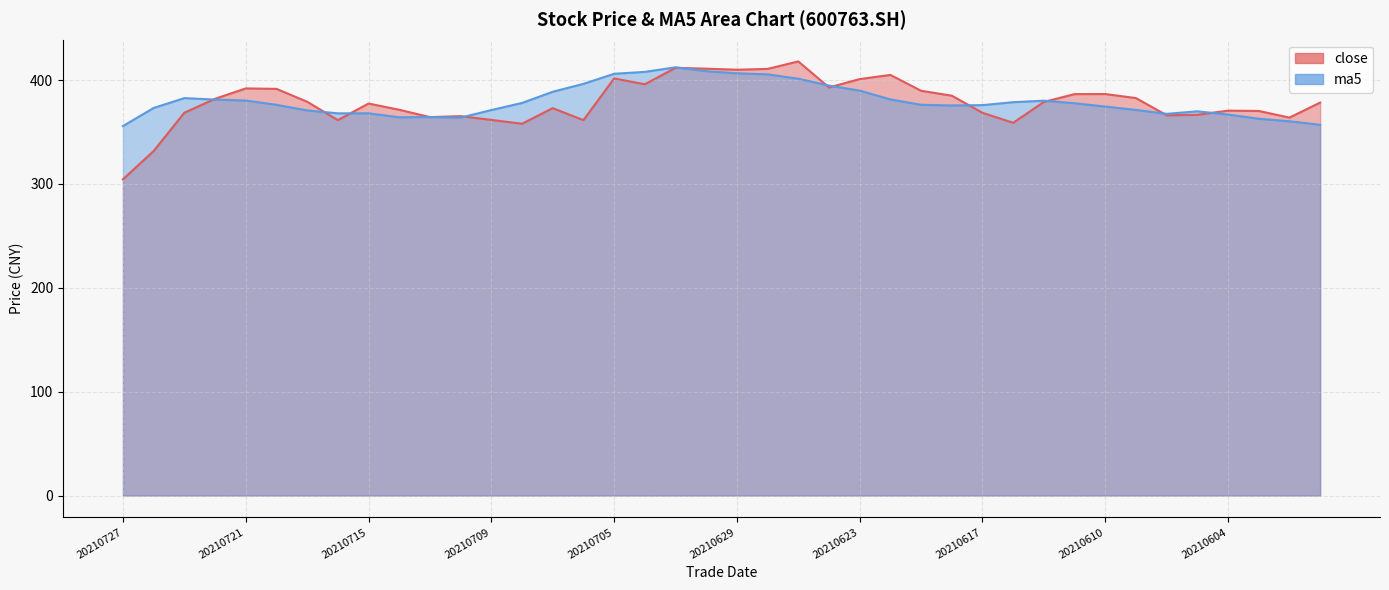

How many lines are shown in the chart?

2